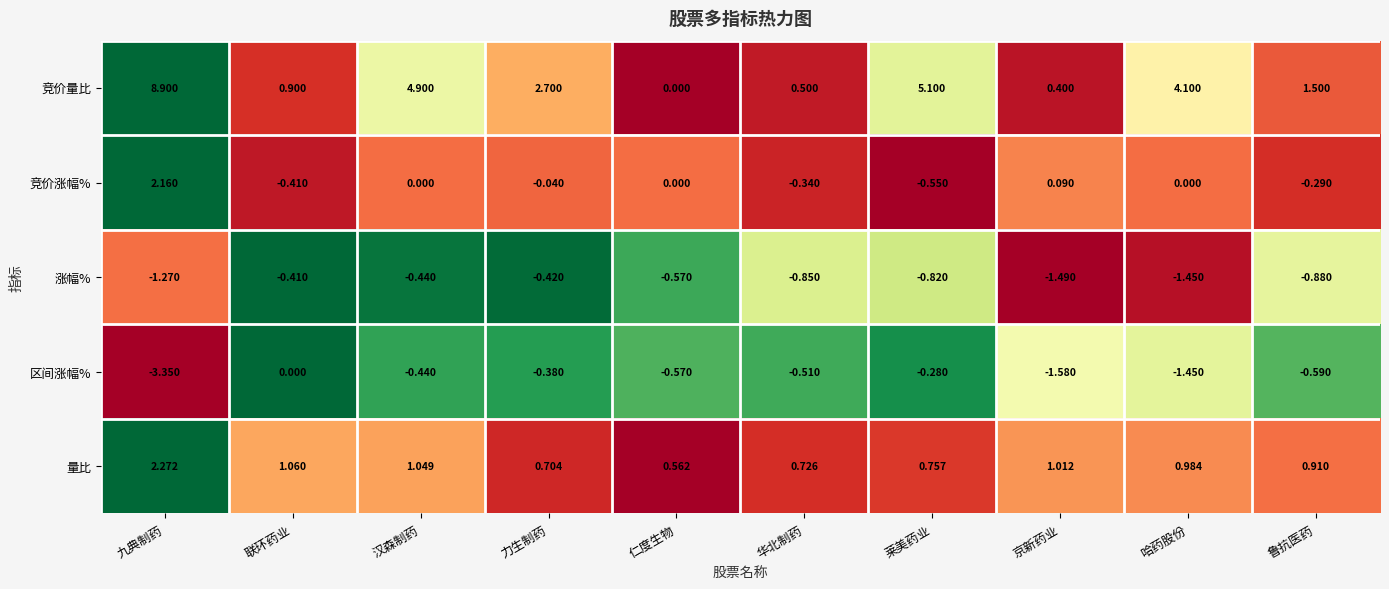

Which series has the largest total across all categories?

竞价量比